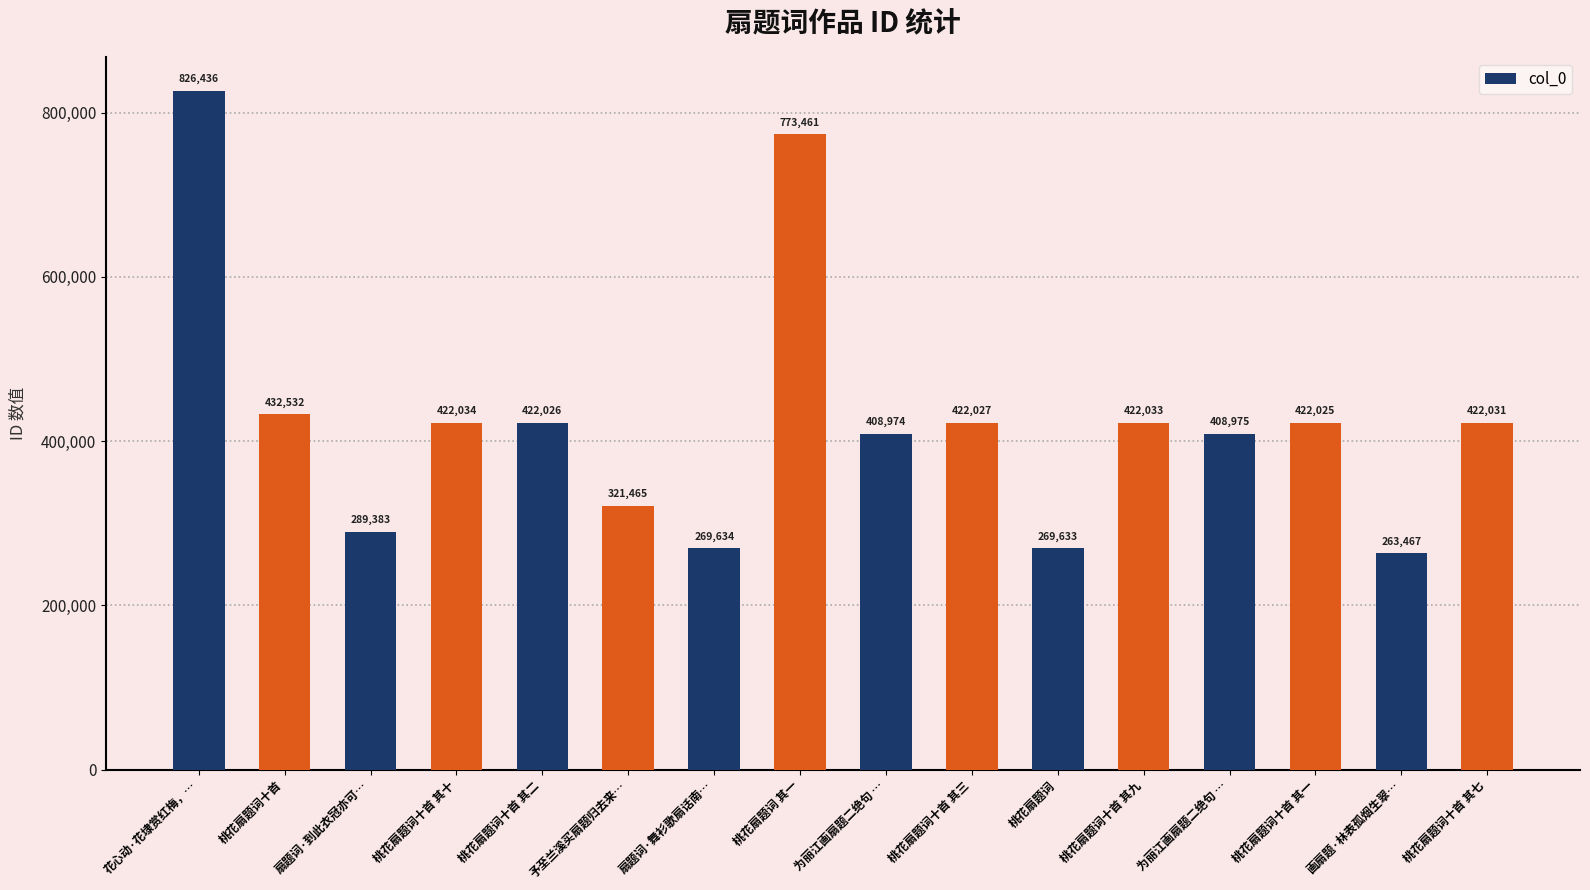

What is the maximum value shown in the chart?

826436